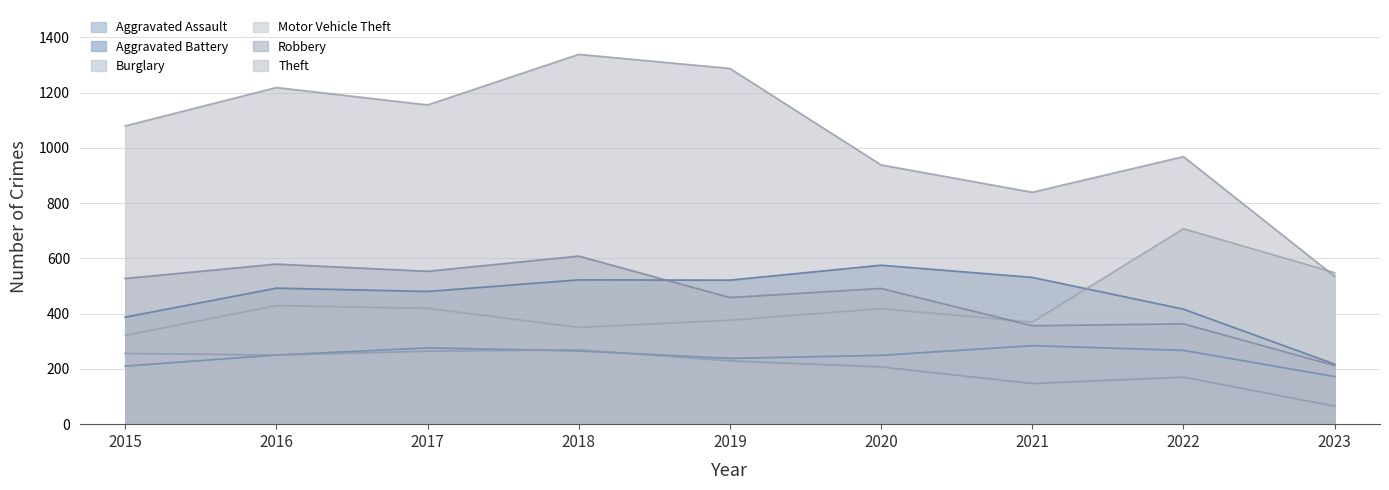

True or false: Aggravated Battery has more than 1 points higher than both neighbors.

True